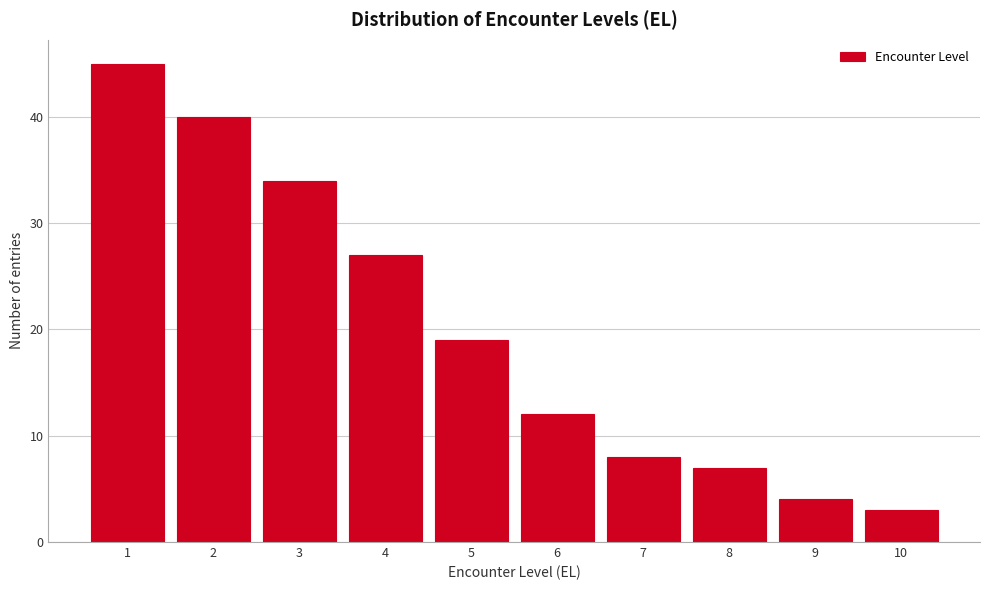

Reading right to left, extract all data points from this chart.

10=3	9=4	8=7	7=8	6=12	5=19	4=27	3=34	2=40	1=45